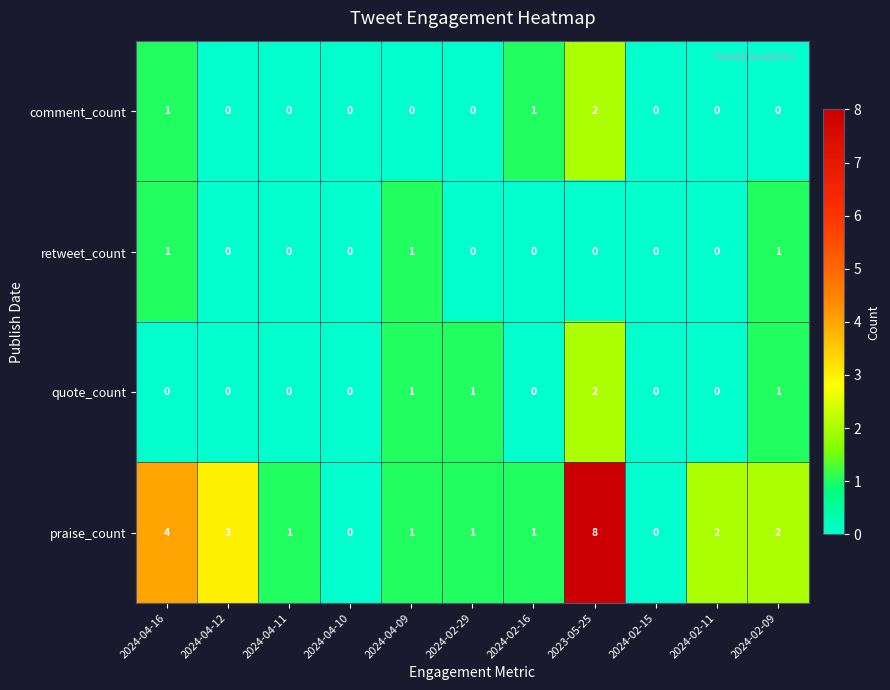

True or false: quote_count has a value of 1 at 2024-02-09.

True